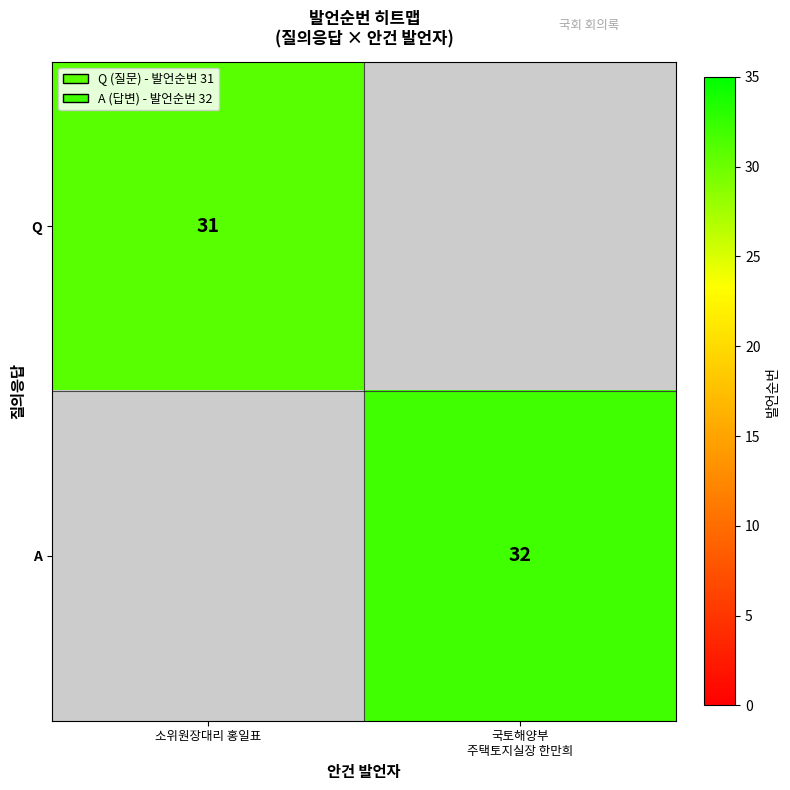

Which has a higher value, 국토해양부
주택토지실장 한만희 or 소위원장대리 홍일표?

소위원장대리 홍일표